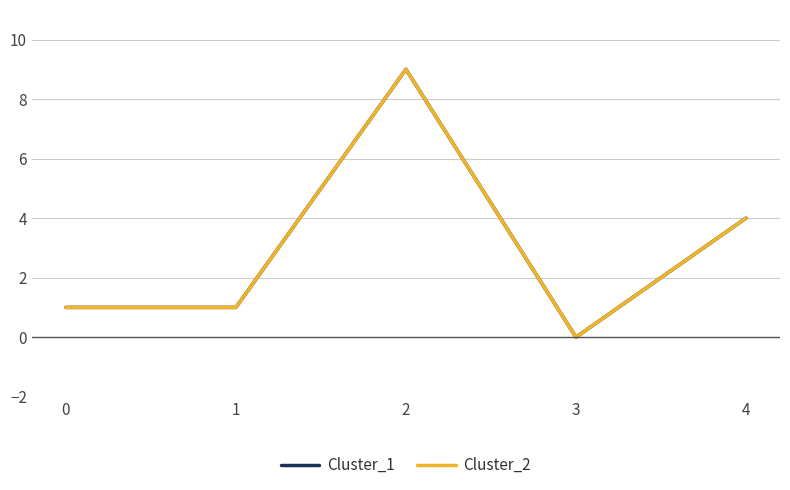

What is the sum of the Cluster_1 values at 2 and 1?

10